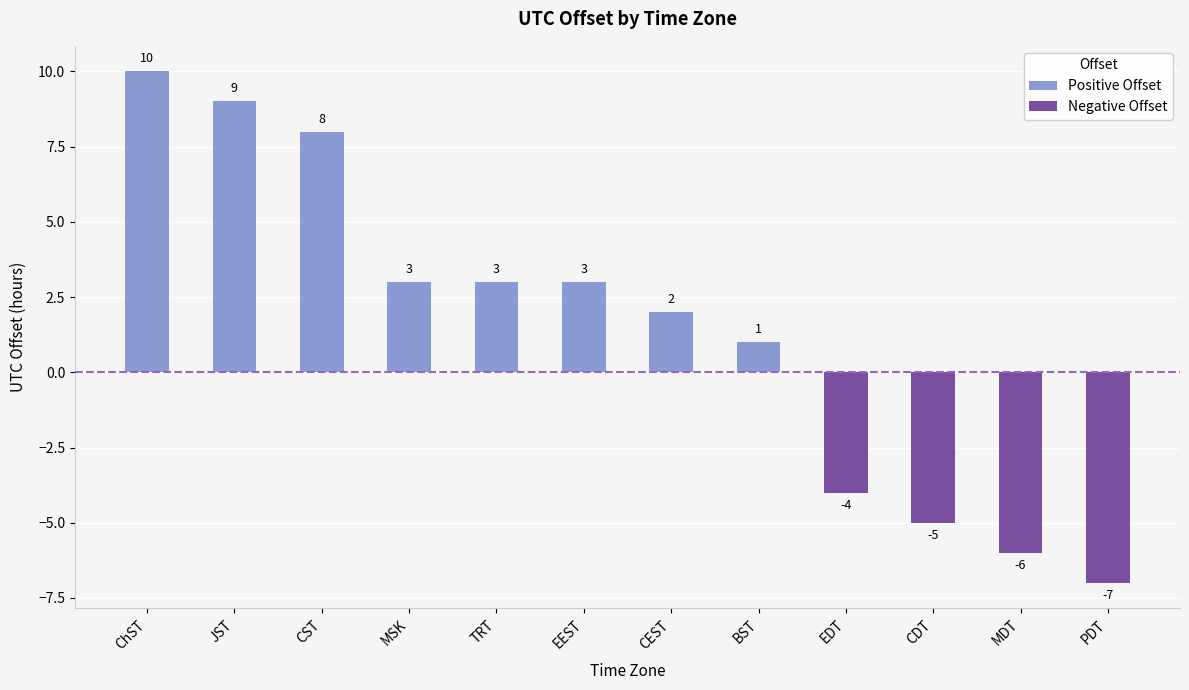

What is the sum of the values at CEST and EDT?

-2